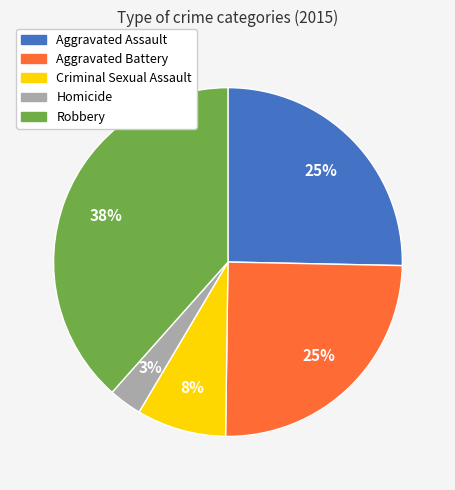

Count the number of slices in the pie.

5